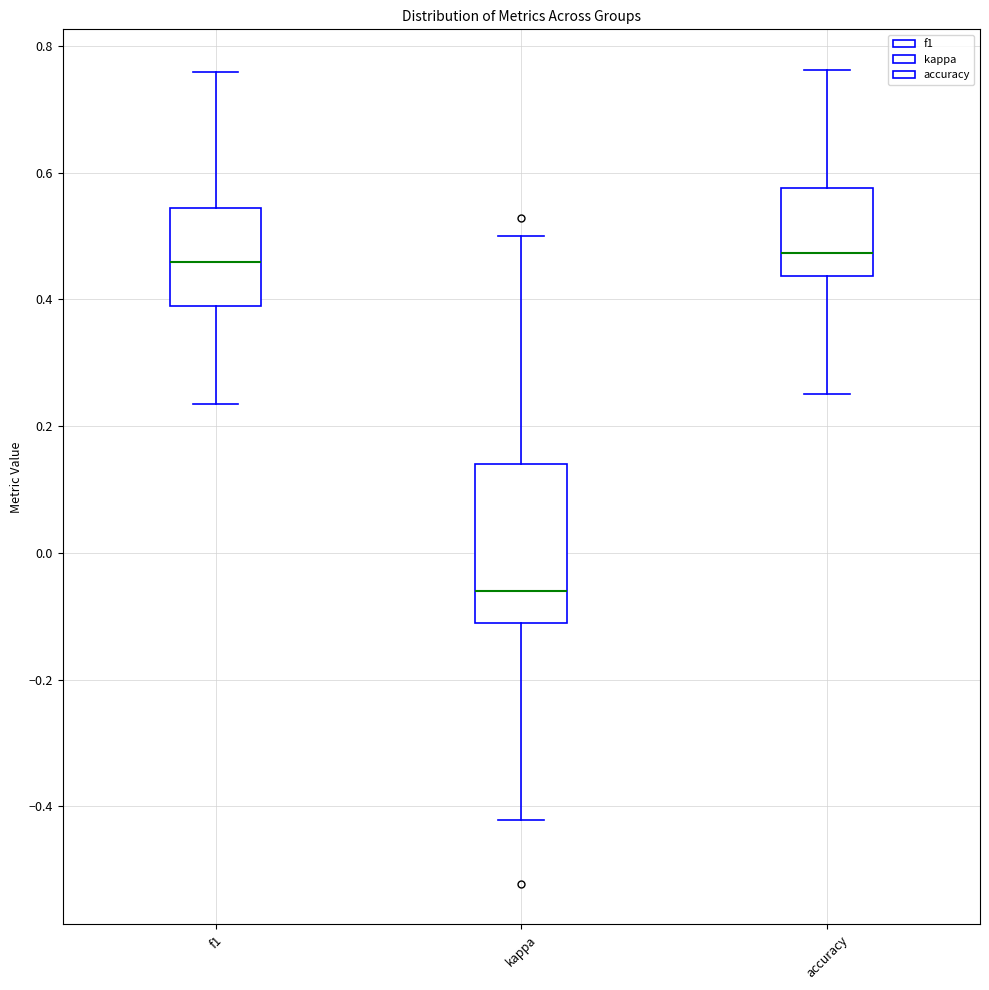

Where does the upper whisker of the box for f1 end on the y-axis? The values are not printed on the chart, so give them approximately, as read against the axis.

0.76